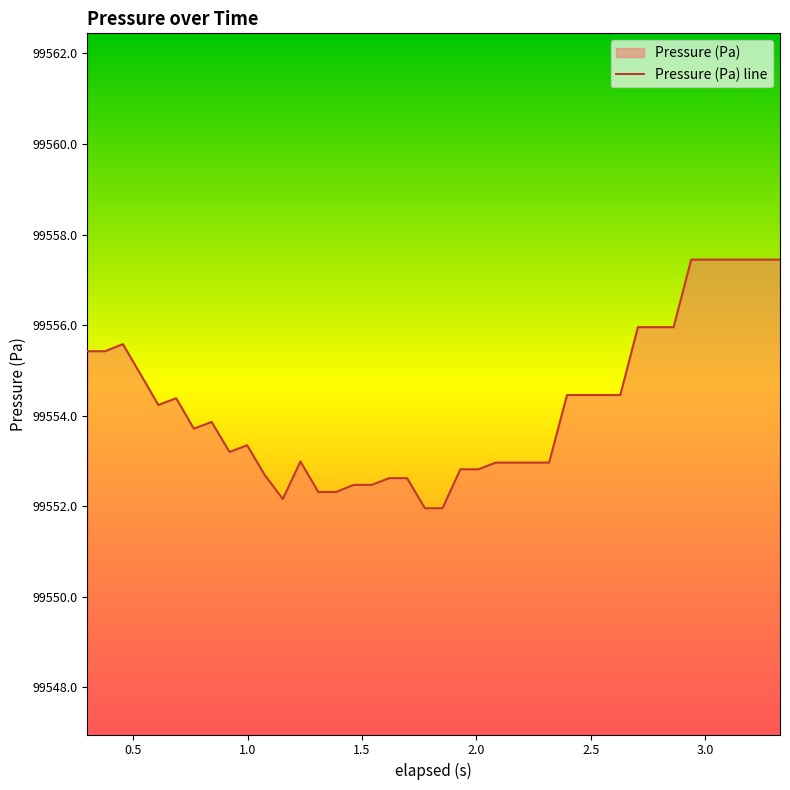

Rank the categories by value from highest to lowest.

2.939, 3.017, 3.095, 3.172, 3.25, 3.327, 2.706, 2.784, 2.862, 0.455, 0.3, 0.377, 0.533, 2.396, 2.473, 2.551, 2.629, 0.688, 0.61, 0.843, 0.765, 0.998, 0.921, 1.231, 2.085, 2.163, 2.241, 2.318, 1.93, 2.008, 1.076, 1.619, 1.697, 1.464, 1.542, 1.309, 1.387, 1.154, 1.775, 1.852